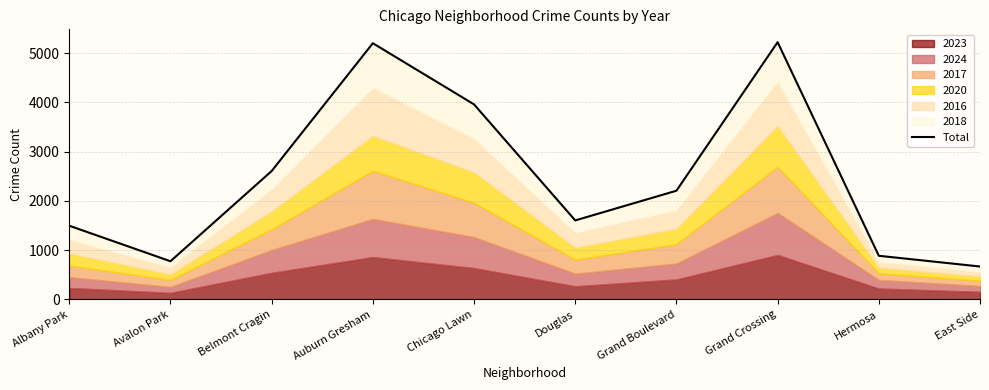

What is the label of the 6th point from the left?

Douglas